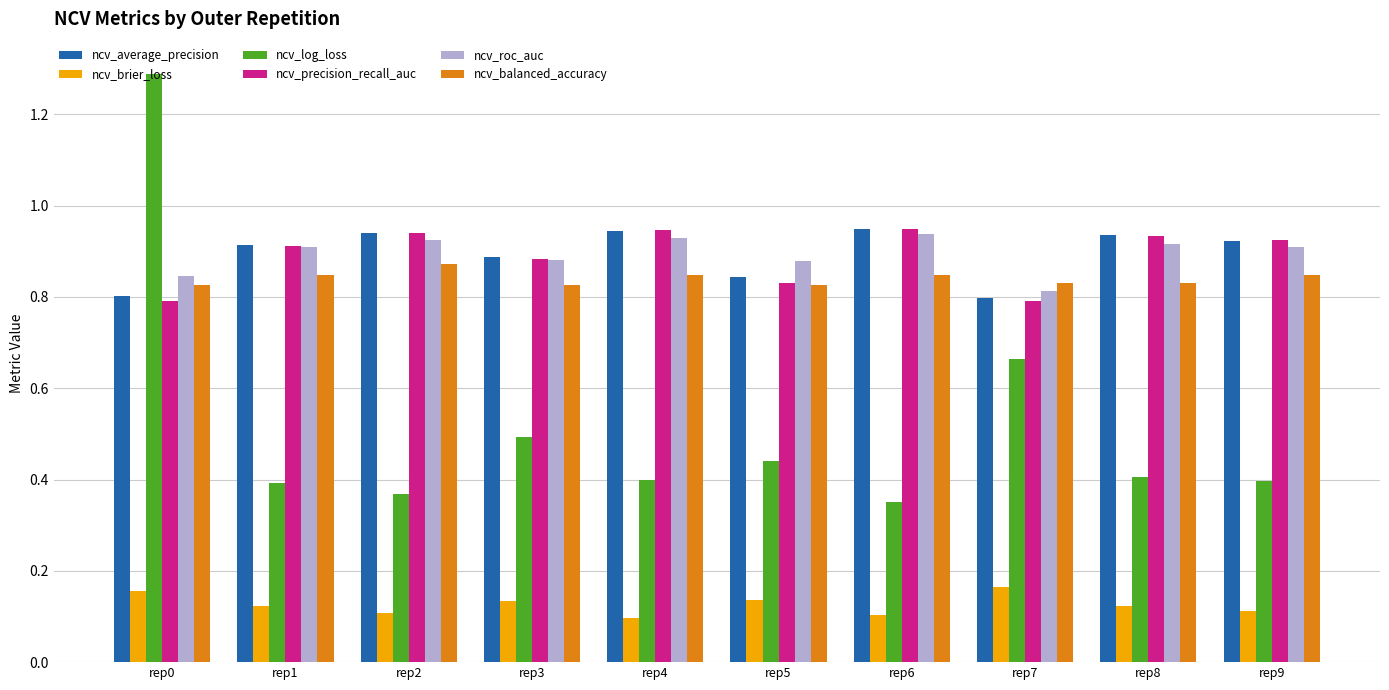

What is the difference between the second highest and second lowest values in the ncv_log_loss series?

0.3